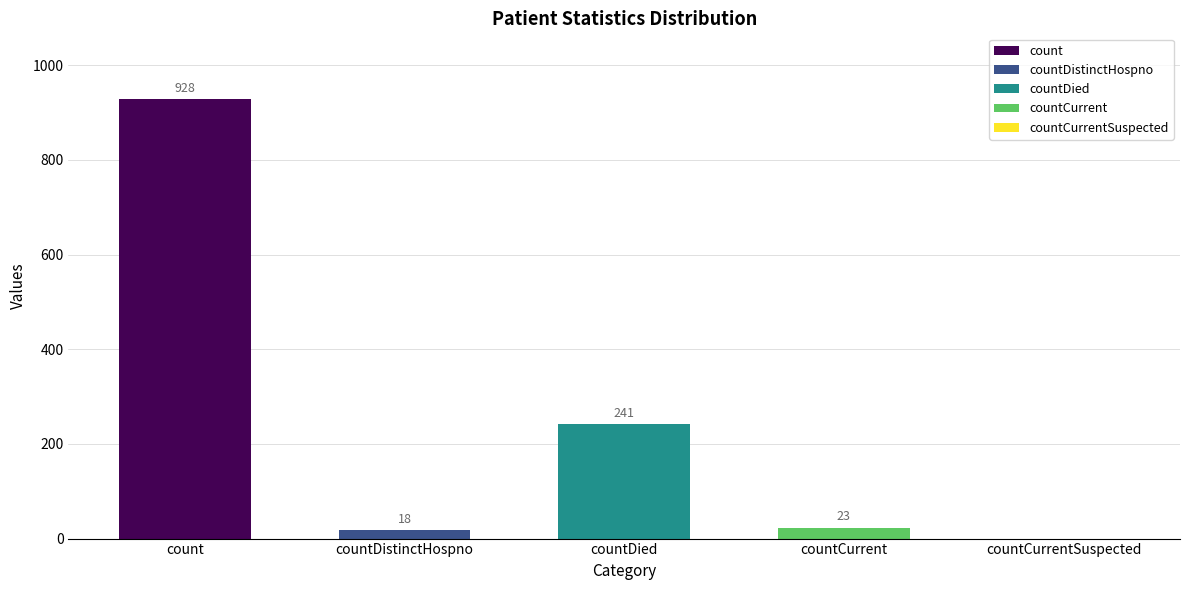

How many data points does each series have?

5